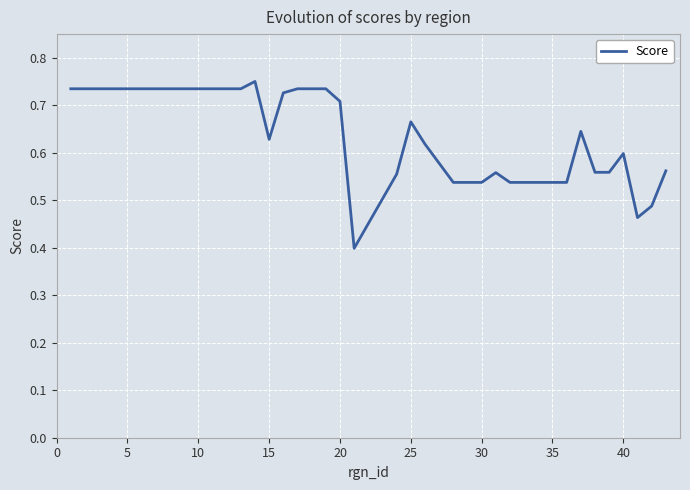

What is the difference between the maximum and minimum values?

0.4